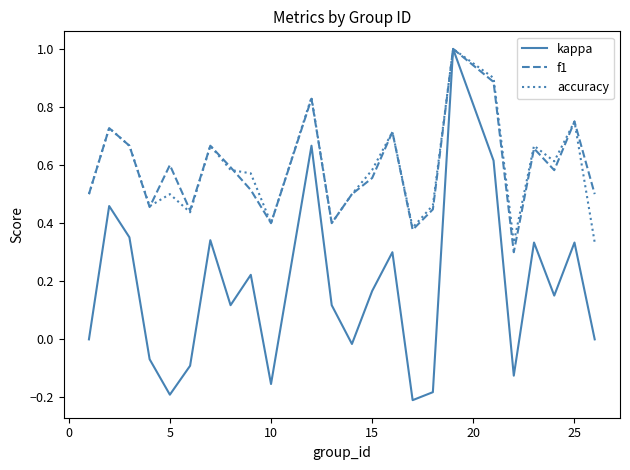

Which series has the widest spread of values?

kappa